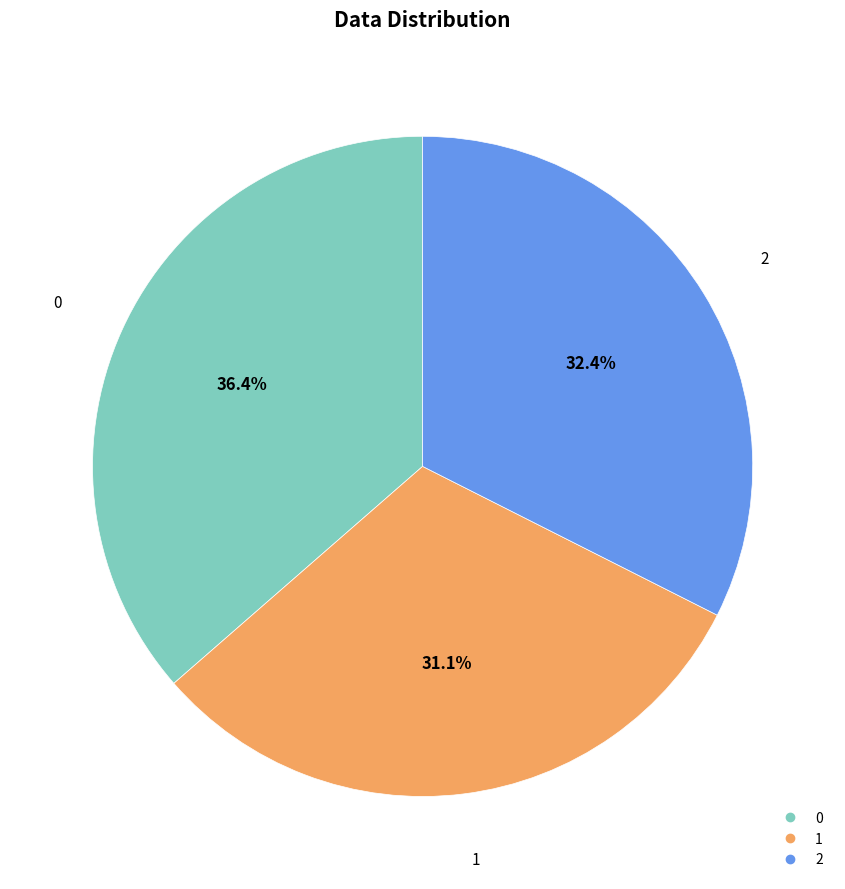

Does any single category account for the majority?

No